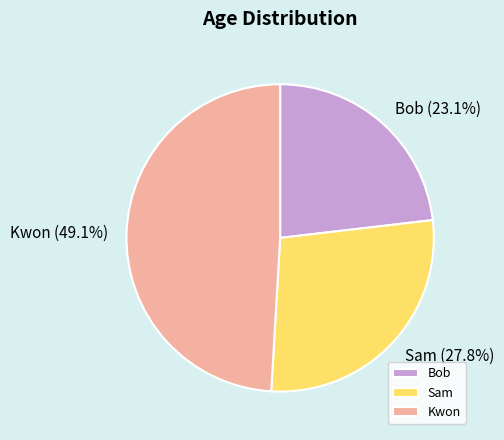

Is it true that Kwon is 49% of the pie?

True